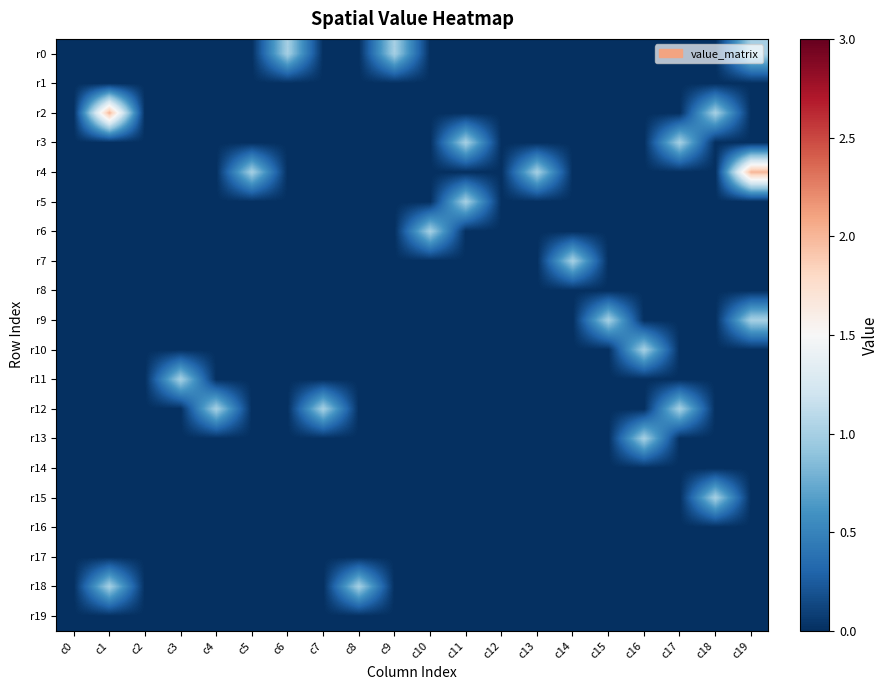

Reading left to right, what are all the values shown in this chart?

r0: c0=0	c1=0	c2=0	c3=0	c4=0	c5=0	c6=1	c7=0	c8=0	c9=1	c10=0	c11=0	c12=0	c13=0	c14=0	c15=0	c16=0	c17=0	c18=0	c19=1
r1: c0=0	c1=0	c2=0	c3=0	c4=0	c5=0	c6=0	c7=0	c8=0	c9=0	c10=0	c11=0	c12=0	c13=0	c14=0	c15=0	c16=0	c17=0	c18=0	c19=0
r2: c0=0	c1=2	c2=0	c3=0	c4=0	c5=0	c6=0	c7=0	c8=0	c9=0	c10=0	c11=0	c12=0	c13=0	c14=0	c15=0	c16=0	c17=0	c18=1	c19=0
r3: c0=0	c1=0	c2=0	c3=0	c4=0	c5=0	c6=0	c7=0	c8=0	c9=0	c10=0	c11=1	c12=0	c13=0	c14=0	c15=0	c16=0	c17=1	c18=0	c19=0
r4: c0=0	c1=0	c2=0	c3=0	c4=0	c5=1	c6=0	c7=0	c8=0	c9=0	c10=0	c11=0	c12=0	c13=1	c14=0	c15=0	c16=0	c17=0	c18=0	c19=2
r5: c0=0	c1=0	c2=0	c3=0	c4=0	c5=0	c6=0	c7=0	c8=0	c9=0	c10=0	c11=1	c12=0	c13=0	c14=0	c15=0	c16=0	c17=0	c18=0	c19=0
r6: c0=0	c1=0	c2=0	c3=0	c4=0	c5=0	c6=0	c7=0	c8=0	c9=0	c10=1	c11=0	c12=0	c13=0	c14=0	c15=0	c16=0	c17=0	c18=0	c19=0
r7: c0=0	c1=0	c2=0	c3=0	c4=0	c5=0	c6=0	c7=0	c8=0	c9=0	c10=0	c11=0	c12=0	c13=0	c14=1	c15=0	c16=0	c17=0	c18=0	c19=0
r8: c0=0	c1=0	c2=0	c3=0	c4=0	c5=0	c6=0	c7=0	c8=0	c9=0	c10=0	c11=0	c12=0	c13=0	c14=0	c15=0	c16=0	c17=0	c18=0	c19=0
r9: c0=0	c1=0	c2=0	c3=0	c4=0	c5=0	c6=0	c7=0	c8=0	c9=0	c10=0	c11=0	c12=0	c13=0	c14=0	c15=1	c16=0	c17=0	c18=0	c19=1
r10: c0=0	c1=0	c2=0	c3=0	c4=0	c5=0	c6=0	c7=0	c8=0	c9=0	c10=0	c11=0	c12=0	c13=0	c14=0	c15=0	c16=1	c17=0	c18=0	c19=0
r11: c0=0	c1=0	c2=0	c3=1	c4=0	c5=0	c6=0	c7=0	c8=0	c9=0	c10=0	c11=0	c12=0	c13=0	c14=0	c15=0	c16=0	c17=0	c18=0	c19=0
r12: c0=0	c1=0	c2=0	c3=0	c4=1	c5=0	c6=0	c7=1	c8=0	c9=0	c10=0	c11=0	c12=0	c13=0	c14=0	c15=0	c16=0	c17=1	c18=0	c19=0
r13: c0=0	c1=0	c2=0	c3=0	c4=0	c5=0	c6=0	c7=0	c8=0	c9=0	c10=0	c11=0	c12=0	c13=0	c14=0	c15=0	c16=1	c17=0	c18=0	c19=0
r14: c0=0	c1=0	c2=0	c3=0	c4=0	c5=0	c6=0	c7=0	c8=0	c9=0	c10=0	c11=0	c12=0	c13=0	c14=0	c15=0	c16=0	c17=0	c18=0	c19=0
r15: c0=0	c1=0	c2=0	c3=0	c4=0	c5=0	c6=0	c7=0	c8=0	c9=0	c10=0	c11=0	c12=0	c13=0	c14=0	c15=0	c16=0	c17=0	c18=1	c19=0
r16: c0=0	c1=0	c2=0	c3=0	c4=0	c5=0	c6=0	c7=0	c8=0	c9=0	c10=0	c11=0	c12=0	c13=0	c14=0	c15=0	c16=0	c17=0	c18=0	c19=0
r17: c0=0	c1=0	c2=0	c3=0	c4=0	c5=0	c6=0	c7=0	c8=0	c9=0	c10=0	c11=0	c12=0	c13=0	c14=0	c15=0	c16=0	c17=0	c18=0	c19=0
r18: c0=0	c1=1	c2=0	c3=0	c4=0	c5=0	c6=0	c7=0	c8=1	c9=0	c10=0	c11=0	c12=0	c13=0	c14=0	c15=0	c16=0	c17=0	c18=0	c19=0
r19: c0=0	c1=0	c2=0	c3=0	c4=0	c5=0	c6=0	c7=0	c8=0	c9=0	c10=0	c11=0	c12=0	c13=0	c14=0	c15=0	c16=0	c17=0	c18=0	c19=0